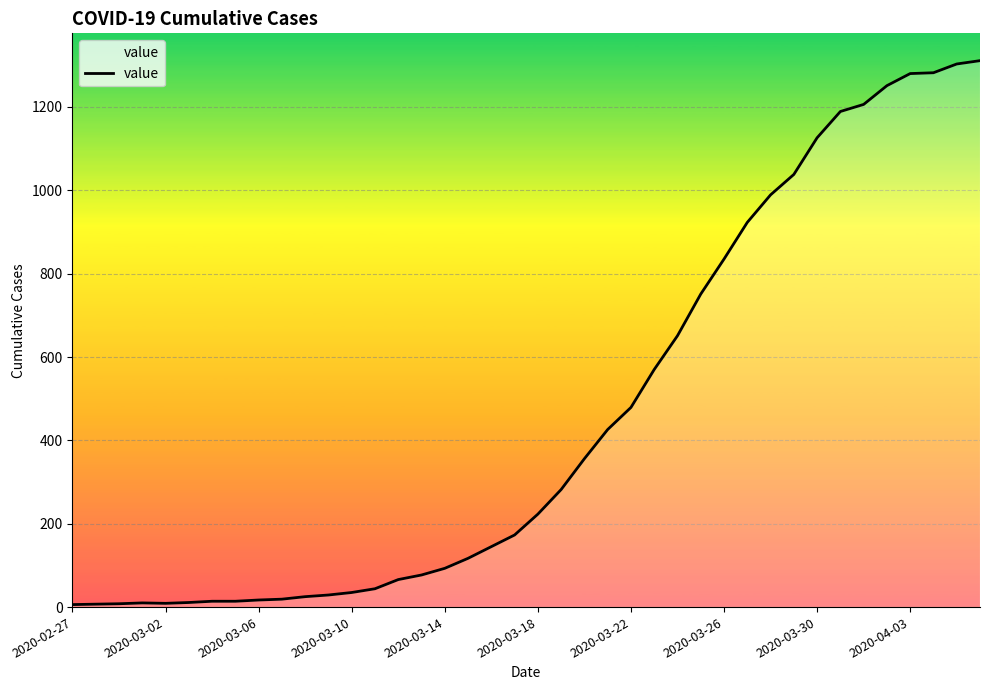

Where is the data nearest to the value 658?

26